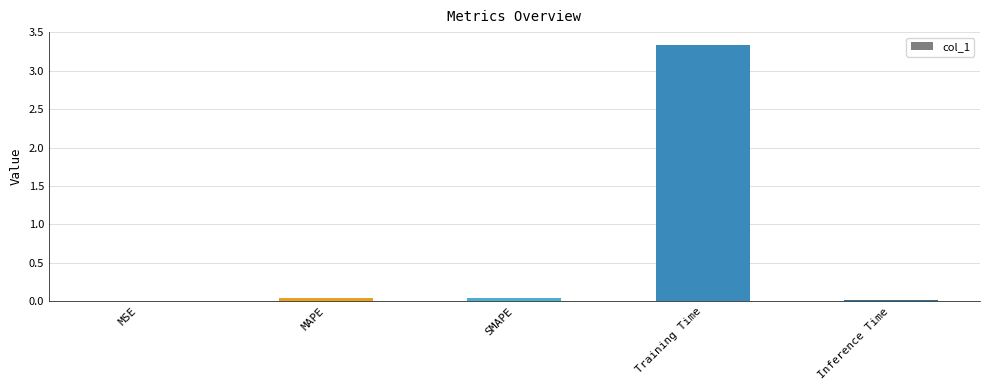

Which category has the highest value across all series?

Training Time